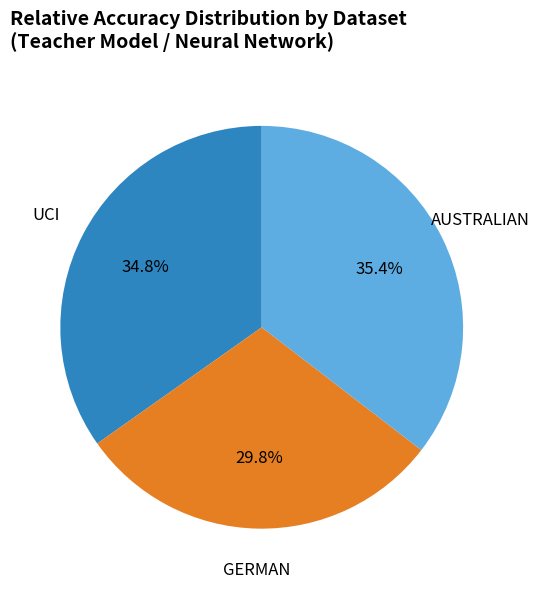

What percentage is the UCI slice, to the nearest percent?

35%